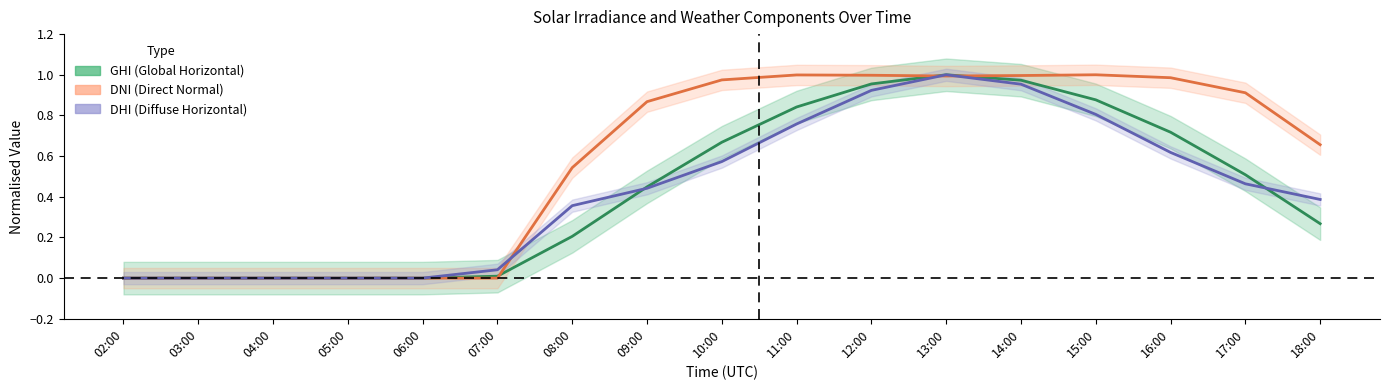

What position from the left is 15:00?

14